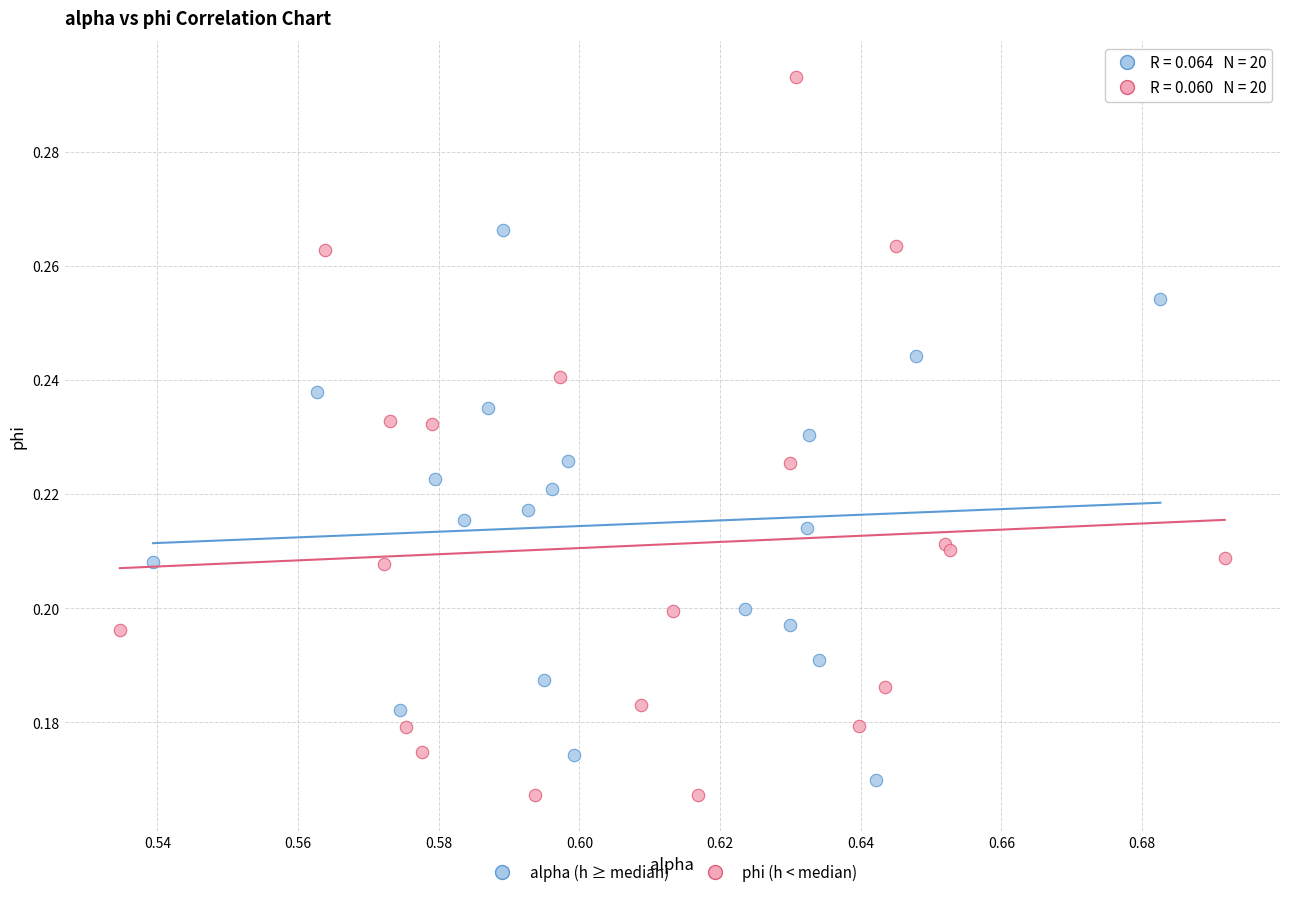

Which series has the widest spread of Y values?

phi (h < median)